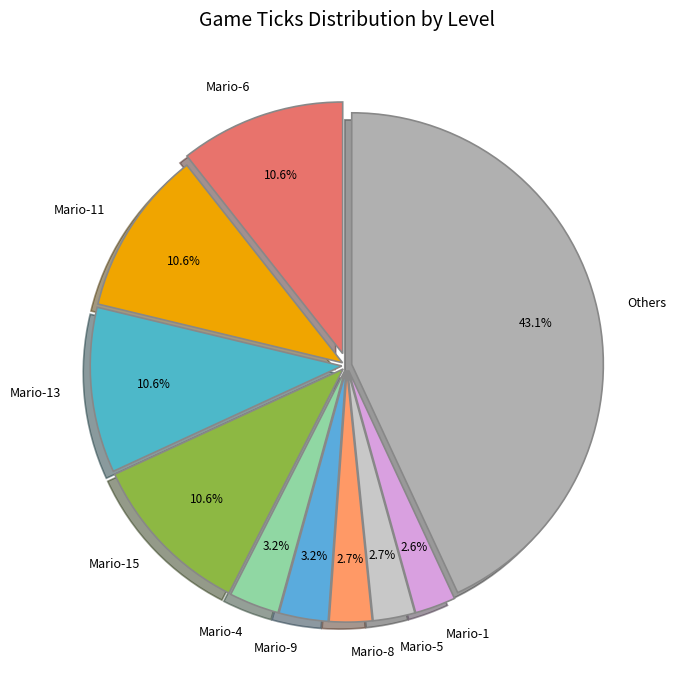

To the nearest percent, what is the average slice percentage?

10%